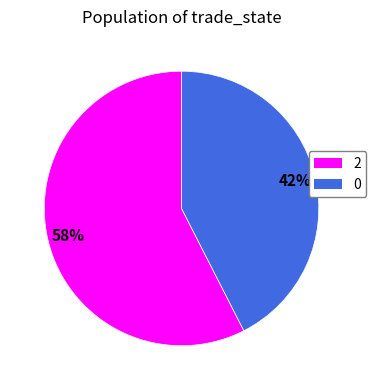

What is the ratio of the value at 0 to the value at 2?

0.7